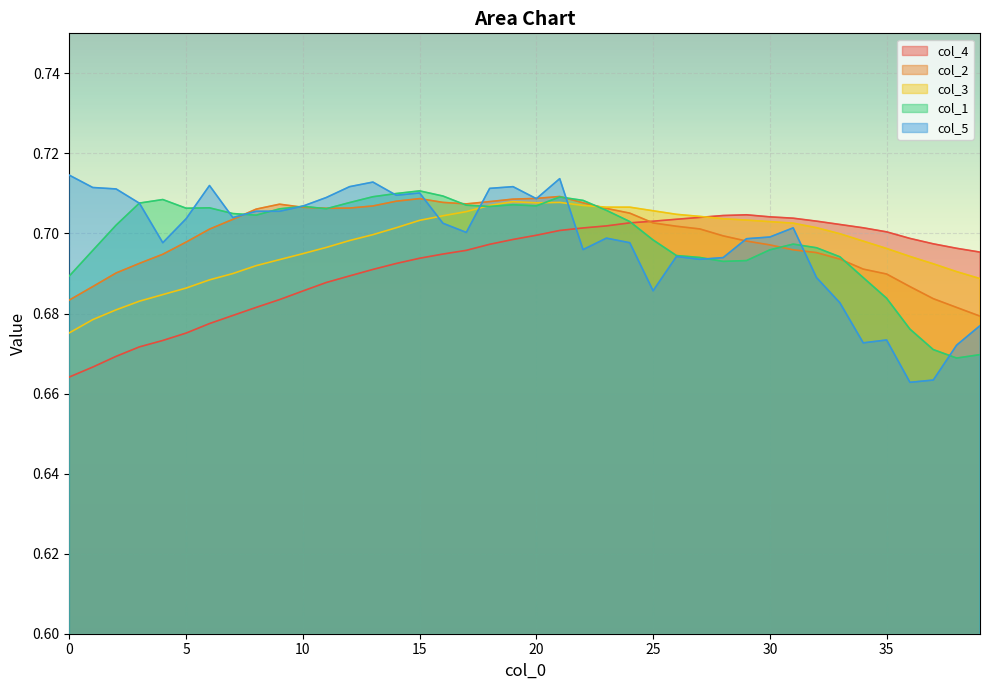

True or false: col_2 and col_3 intersect in this chart.

True